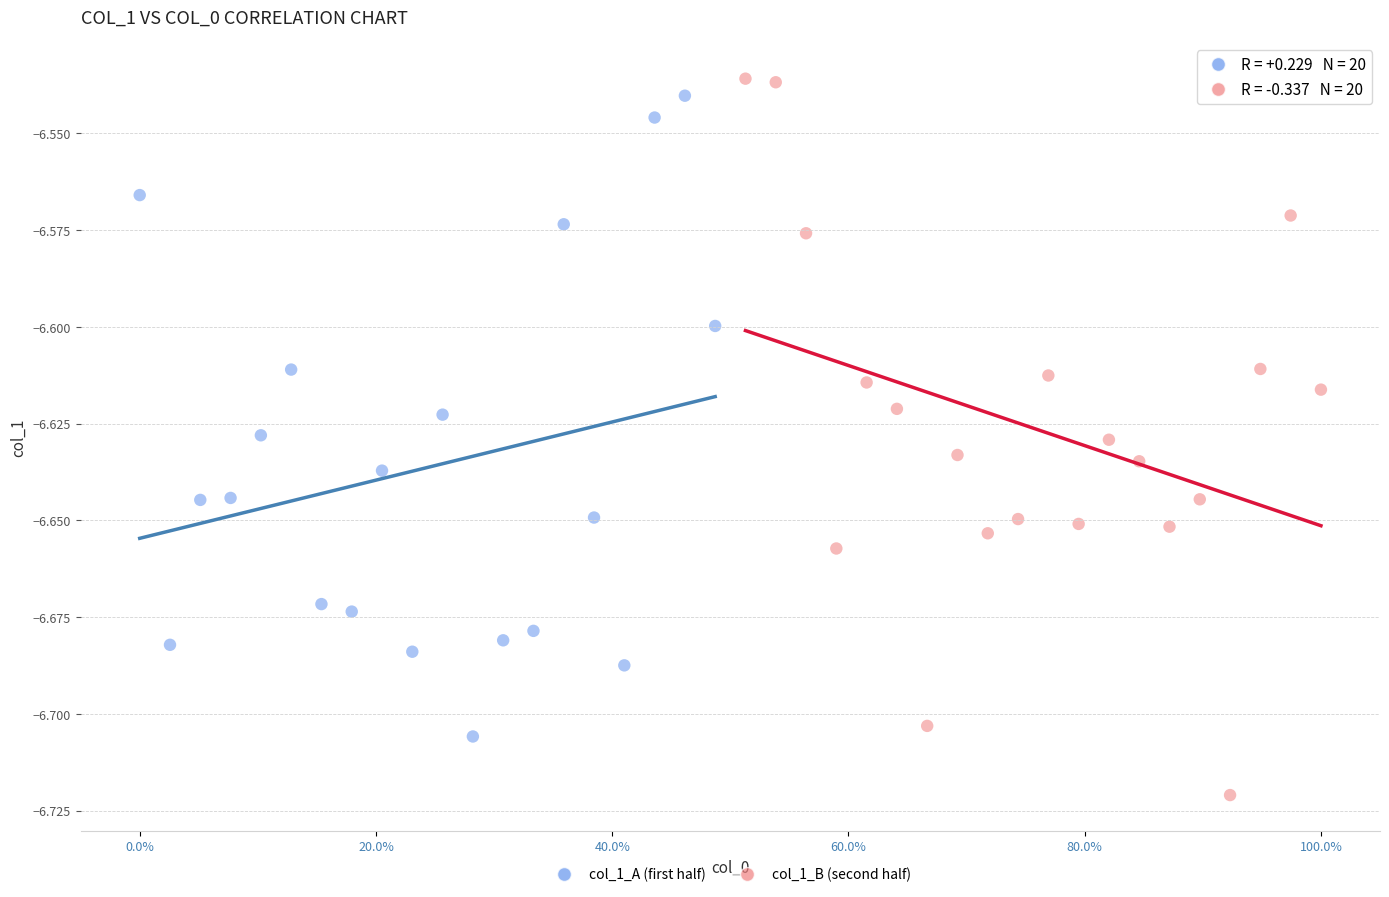

Which series has the largest Y range (max minus min)?

col_1_B (second half)